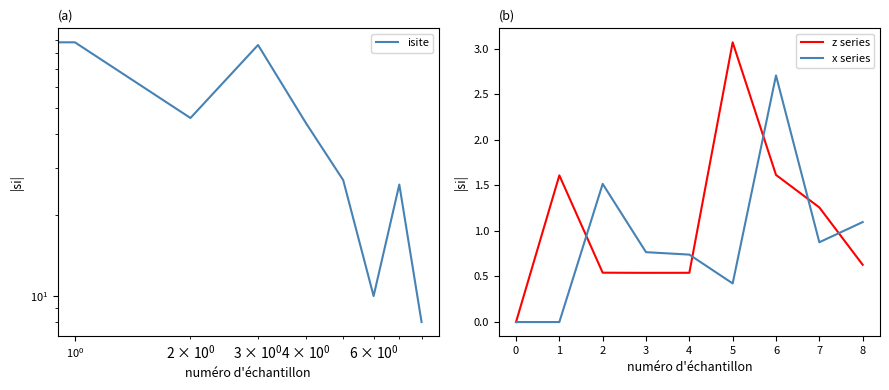

The z series series shows 1.6 at 1. True or false?

True